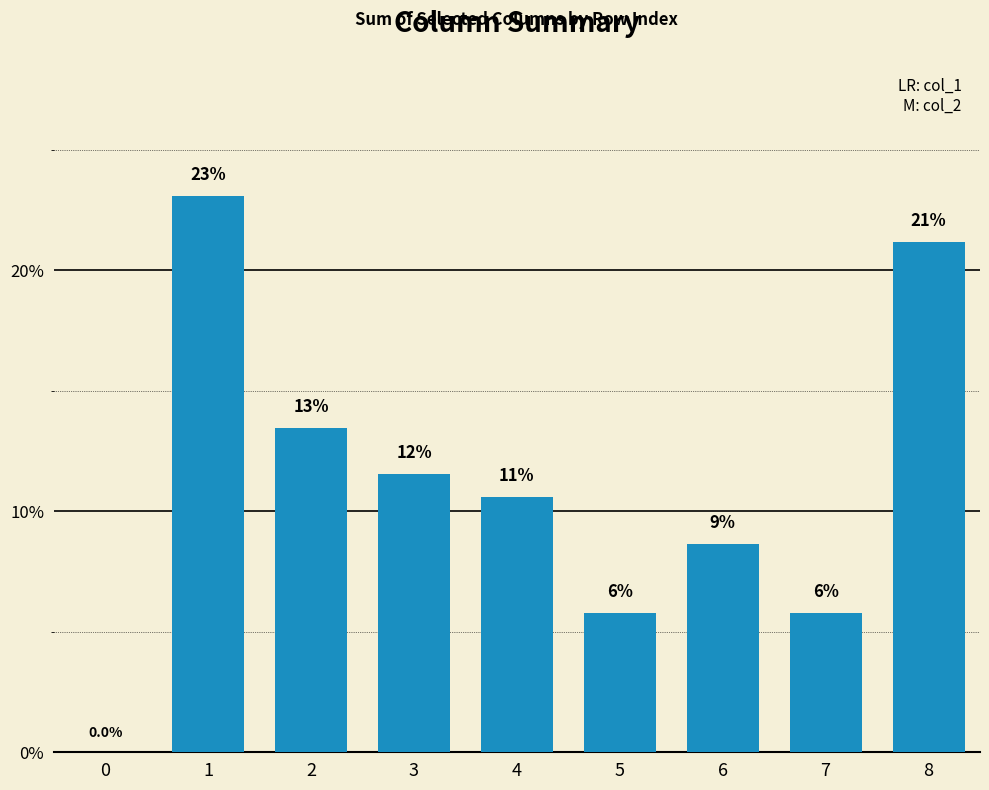

Where does the data first go above 10?

1